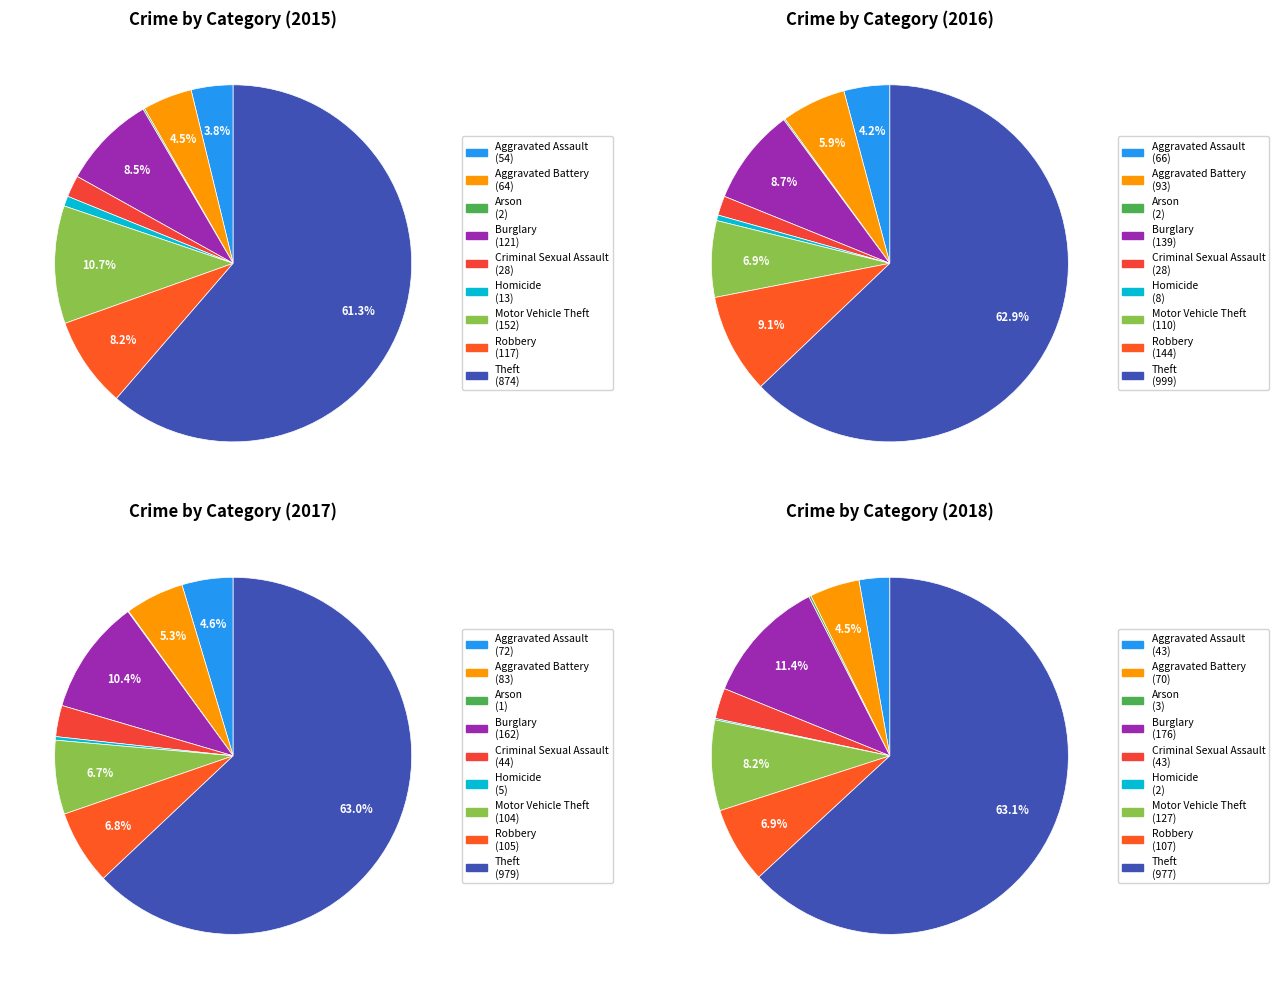

Is it true that Theft is 61% of the pie?

True